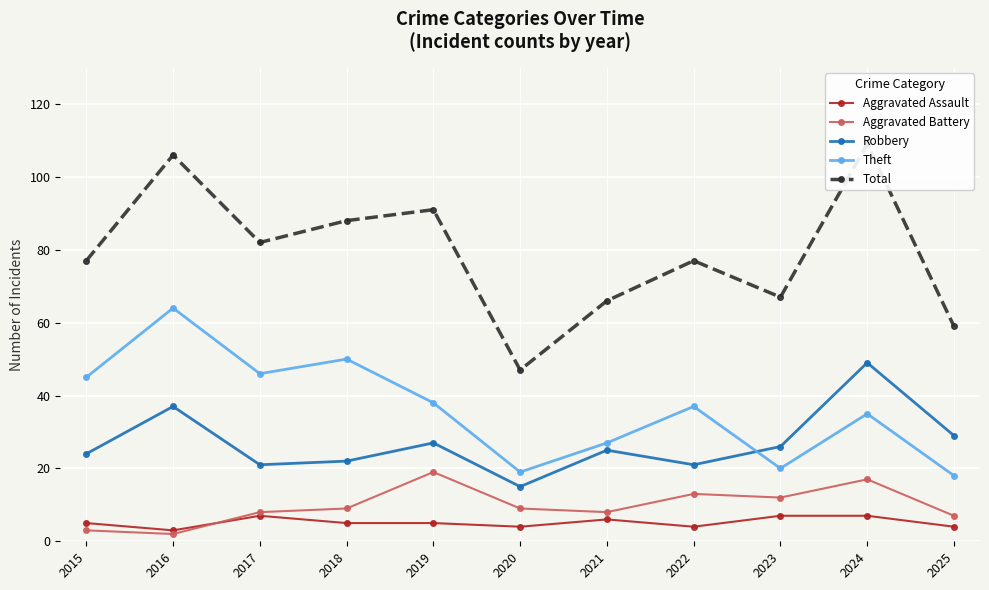

True or false: Theft and Total intersect in this chart.

False